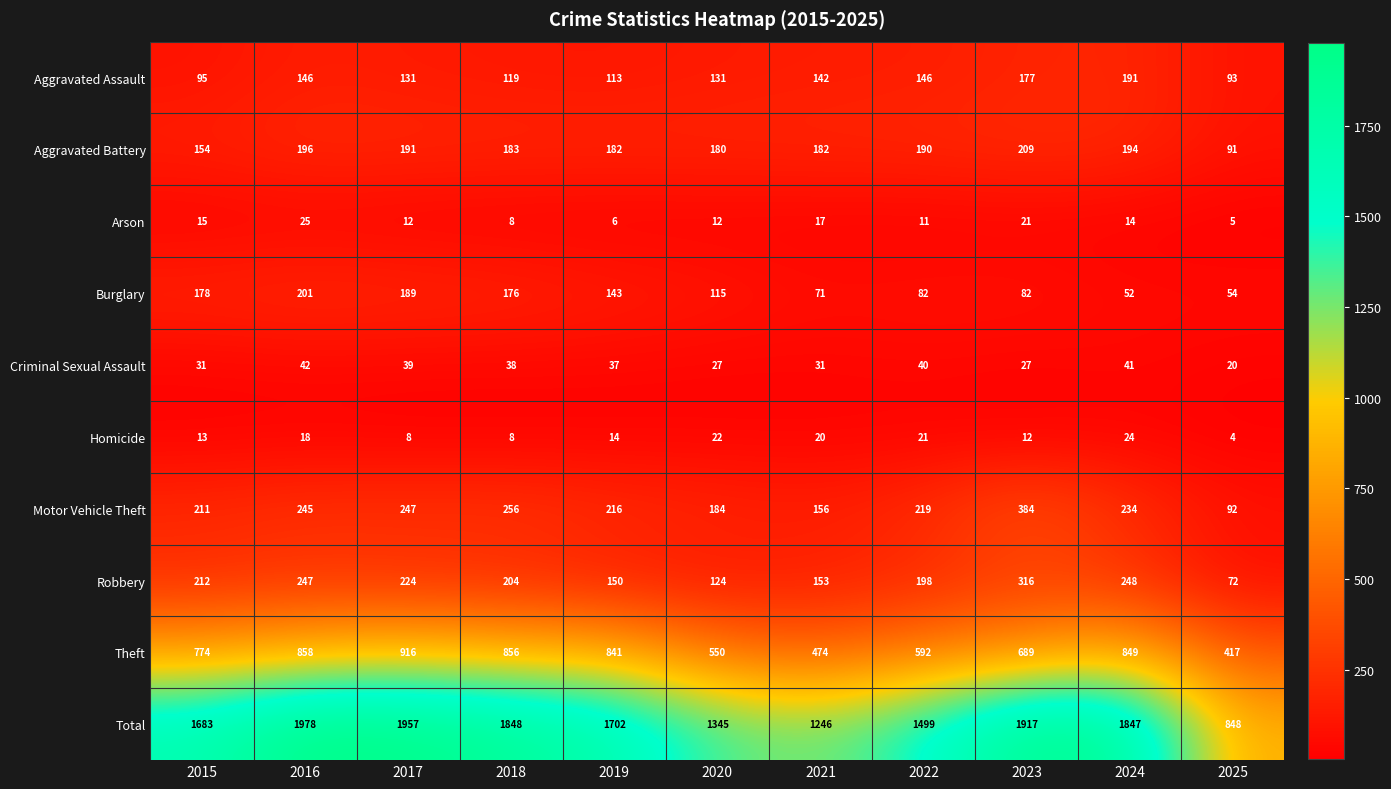

What is the total value across all series at 2021?

2492